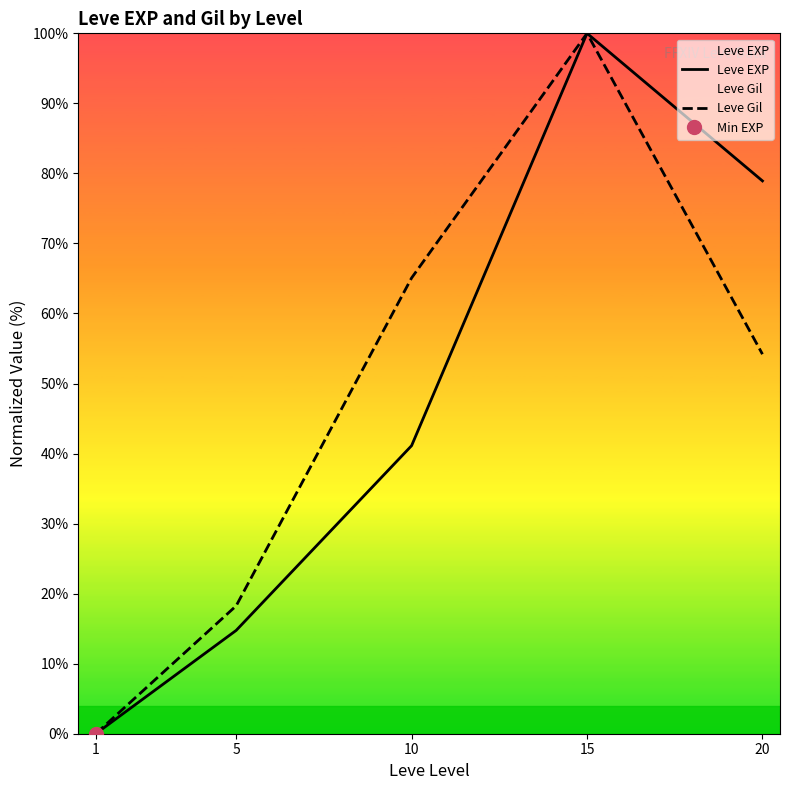

List the series in order of their peak value, lowest first.

Leve EXP, Leve Gil